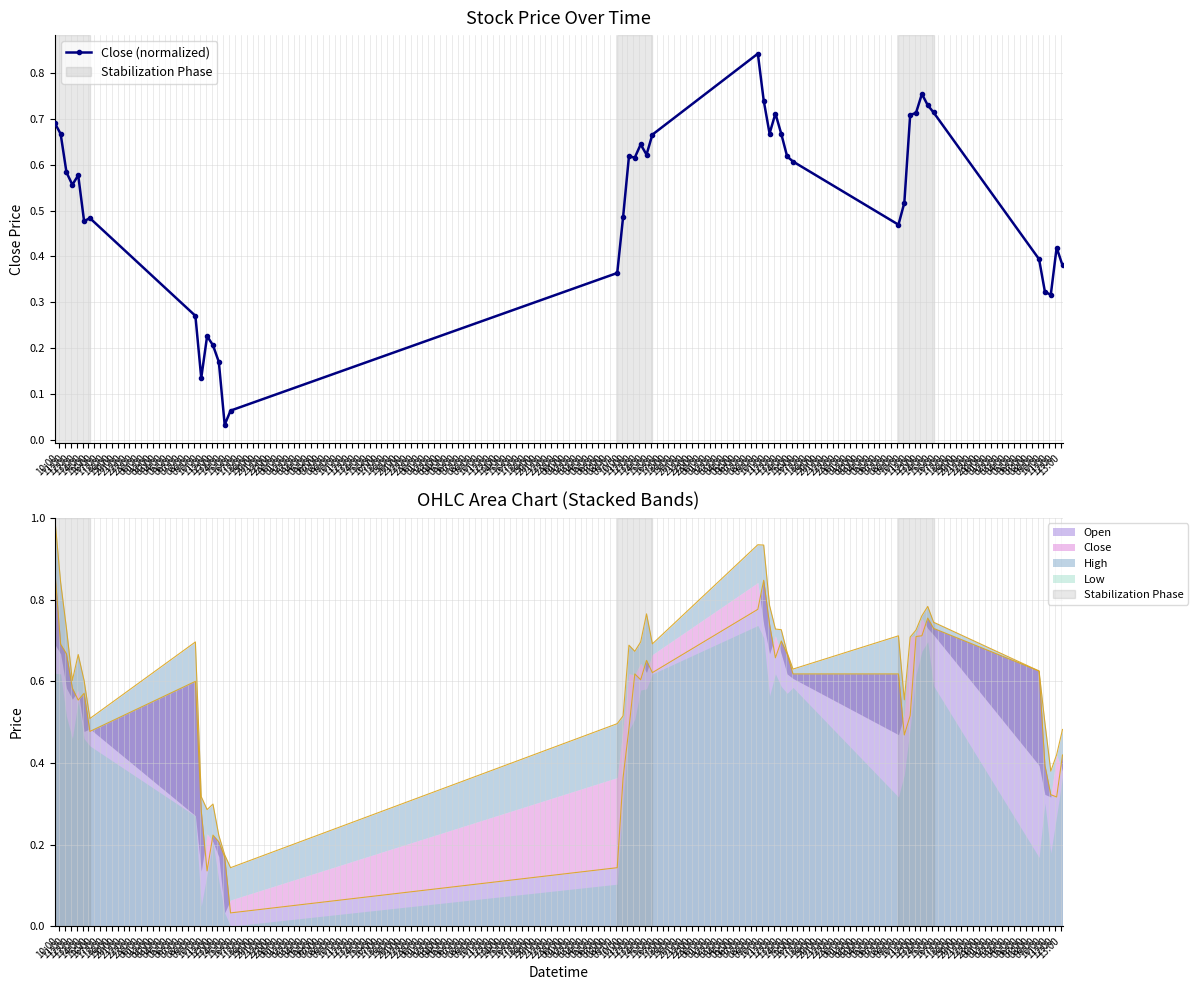

Rank the categories by value from highest to lowest.

07:00, 18:00, 08:00, 19:00, 20:00, 17:00, 10:00, 16:00, 10:00, 09:00, 11:00, 11:00, 06:00, 04:00, 05:00, 02:00, 12:00, 03:00, 13:00, 12:00, 14:00, 13:00, 15:00, 01:00, 16:00, 15:00, 14:00, 00:00, 21:00, 01:00, 00:00, 22:00, 23:00, 17:00, 19:00, 20:00, 21:00, 18:00, 23:00, 22:00